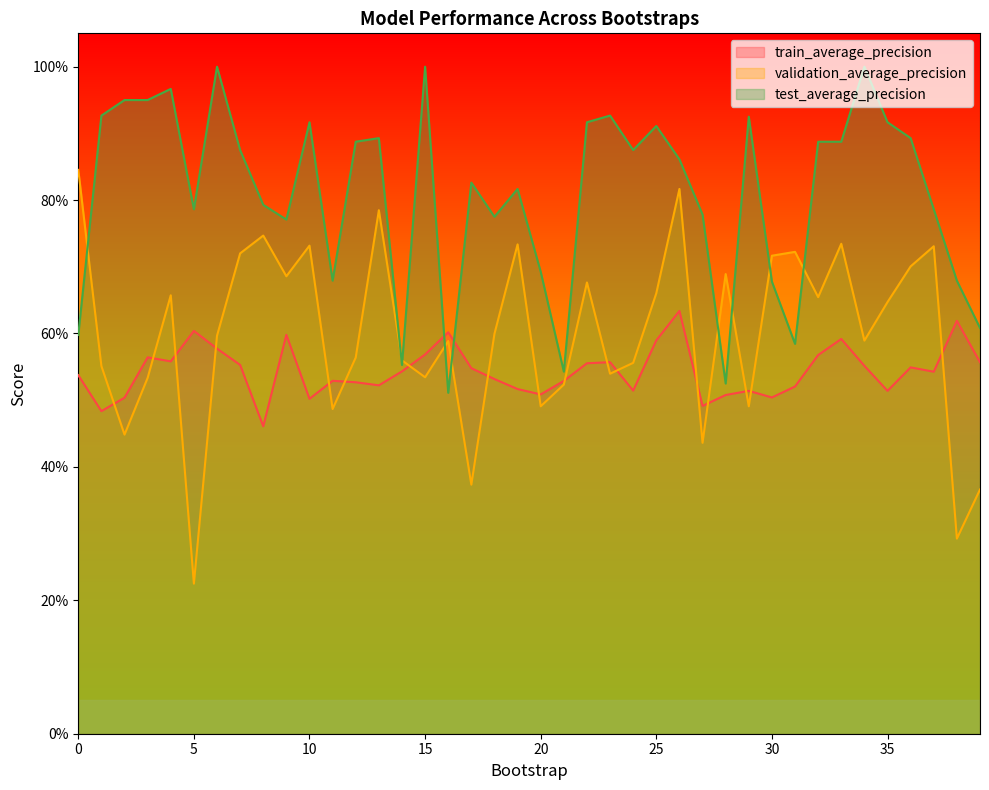

Does the chart display data point markers on the line(s)?

No